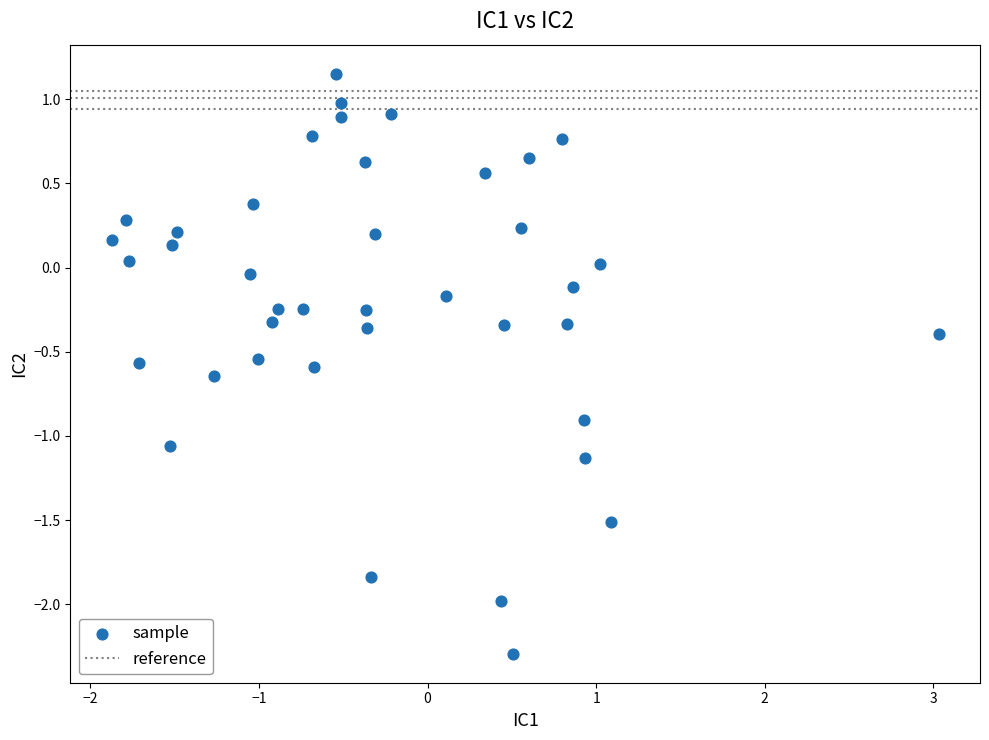

What is the range of Y values (max minus min)?

3.4